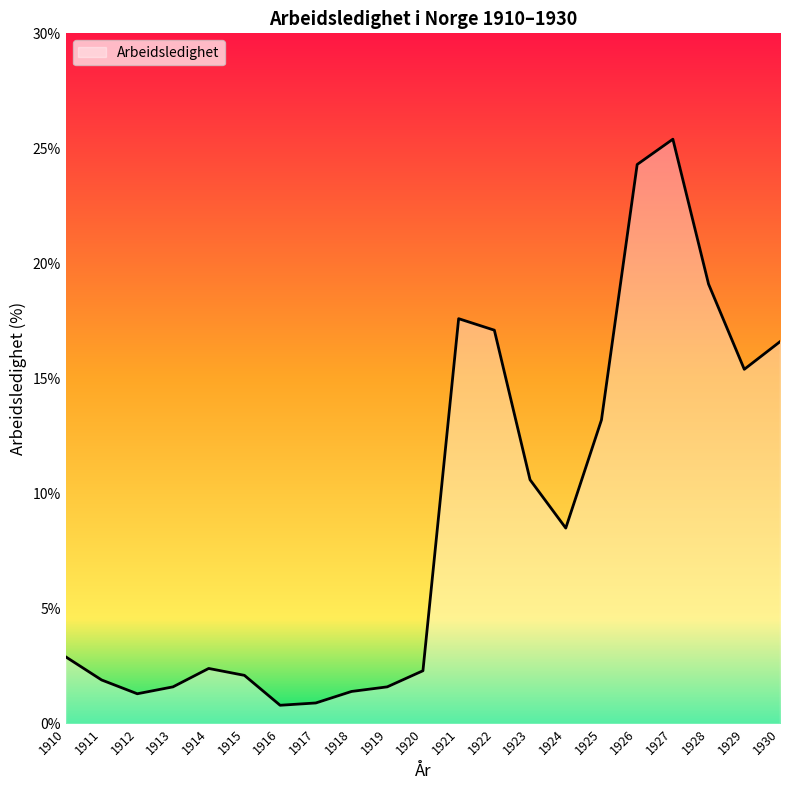

Where is the data nearest to the value 13?

1925